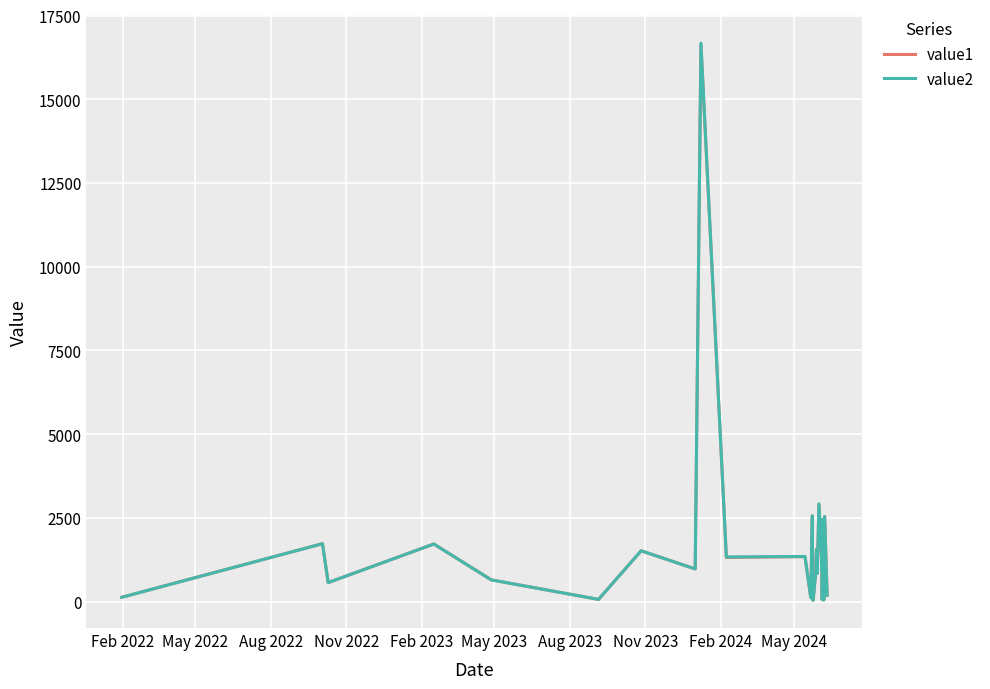

How many times do value1 and value2 cross each other?

10